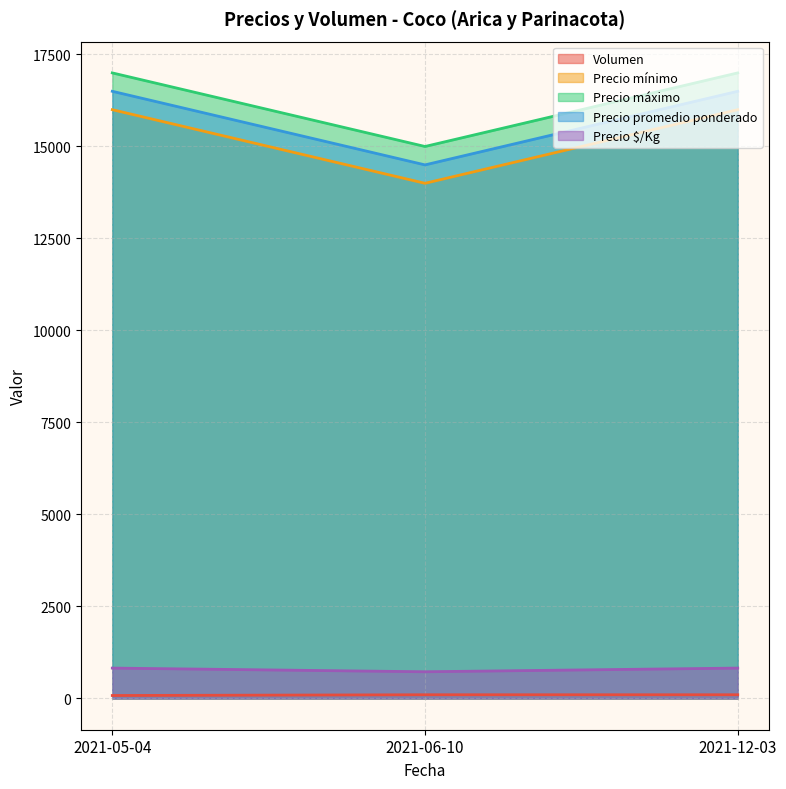

List the labels in order of Precio $/Kg value, largest first.

2021-05-04, 2021-12-03, 2021-06-10